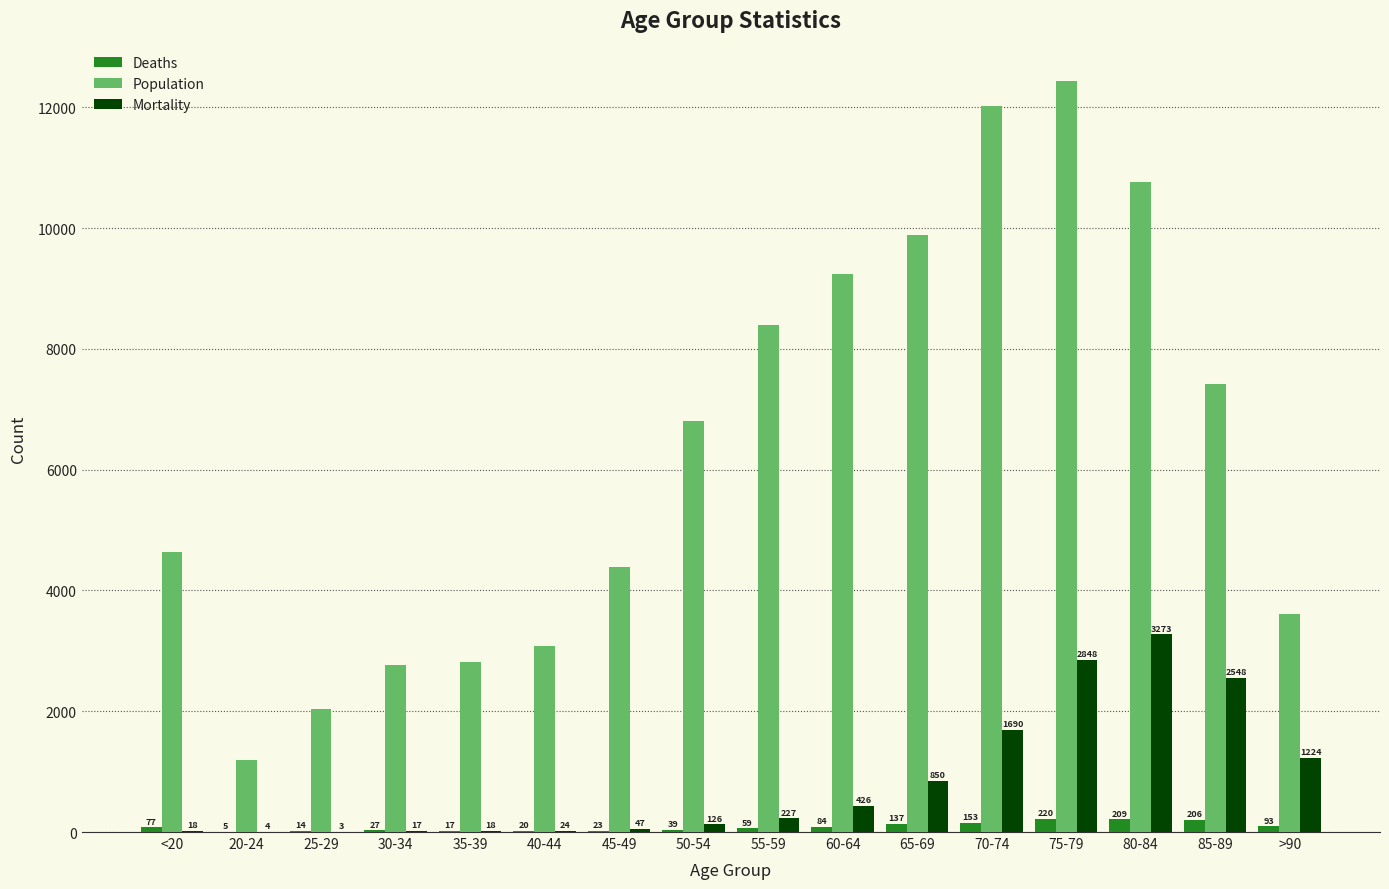

Which series has the largest total across all categories?

Population